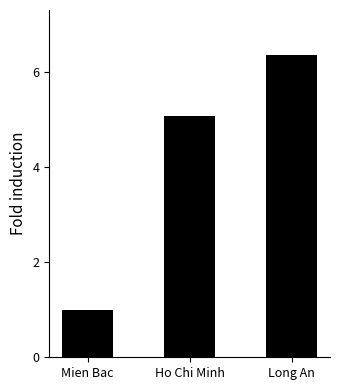

Are the bars horizontal?

No